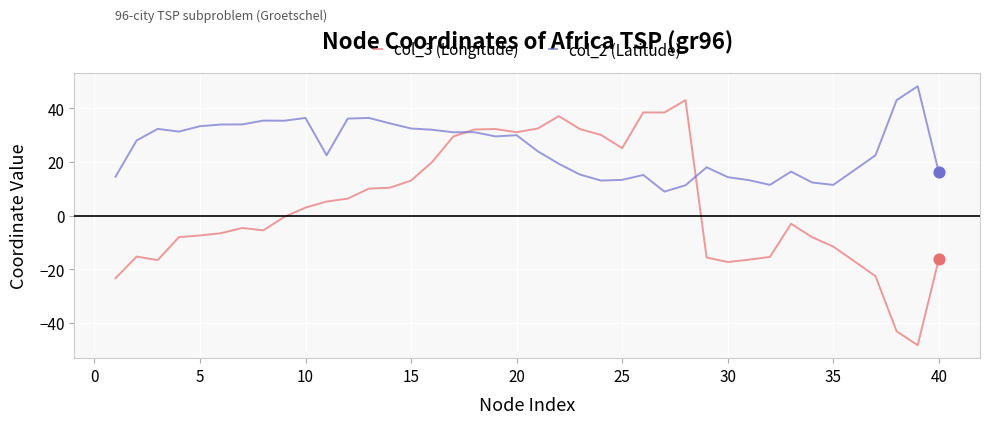

Which series has the largest range (max minus min)?

col_3 (Longitude)